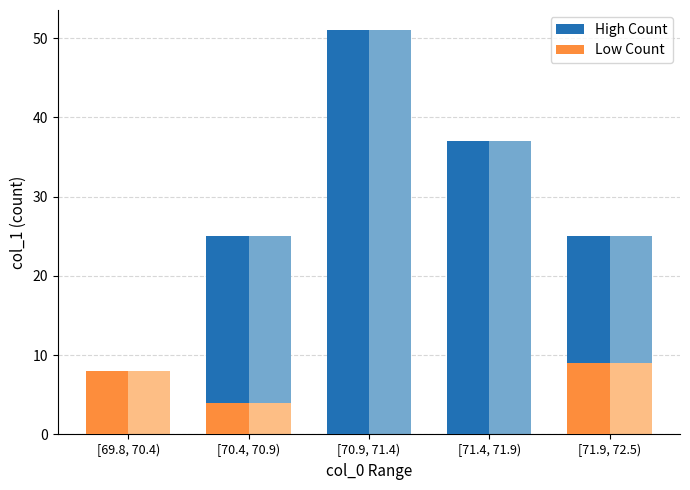

Reading right to left, list all the values displayed in this chart.

High Count: 25	37	51	25	0
Low Count: 9	0	0	4	8